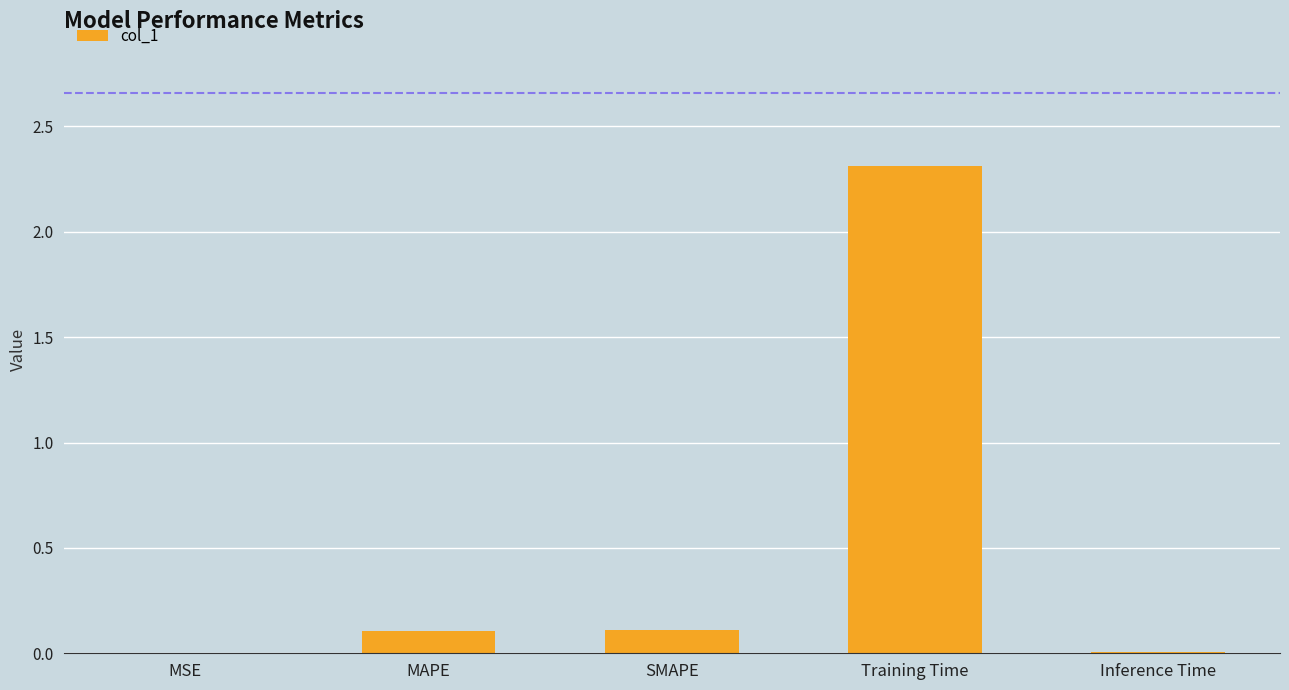

The value at MSE is 0.0. True or false?

True